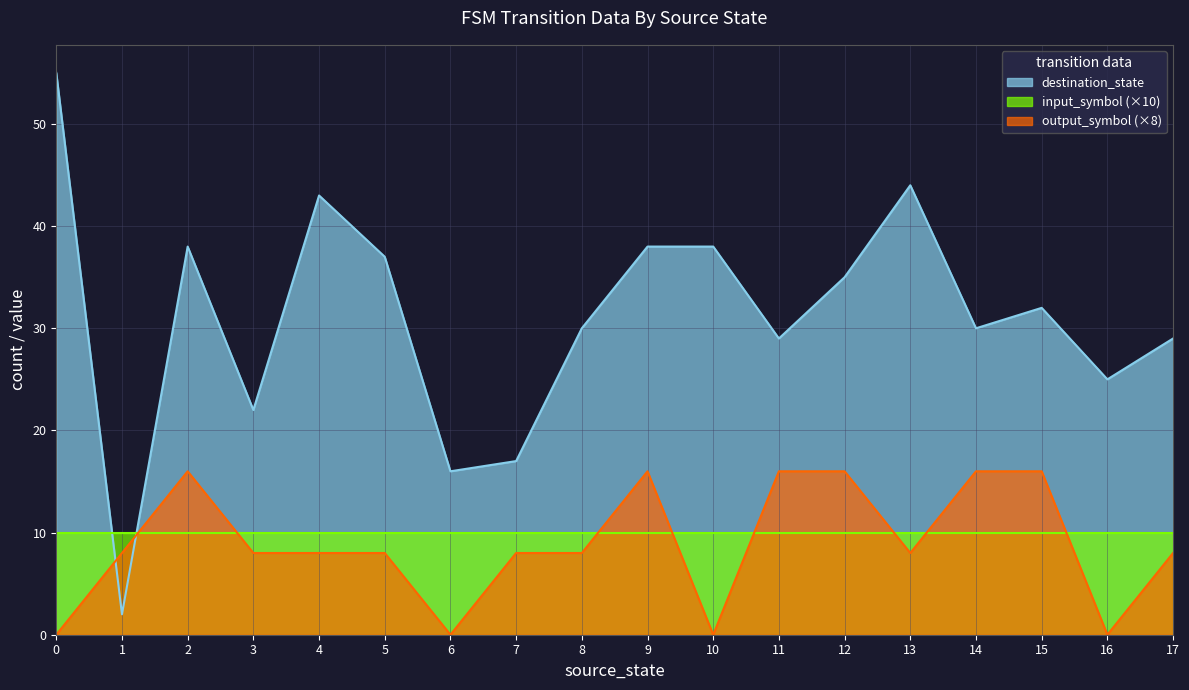

Which series has the widest spread of values?

destination_state